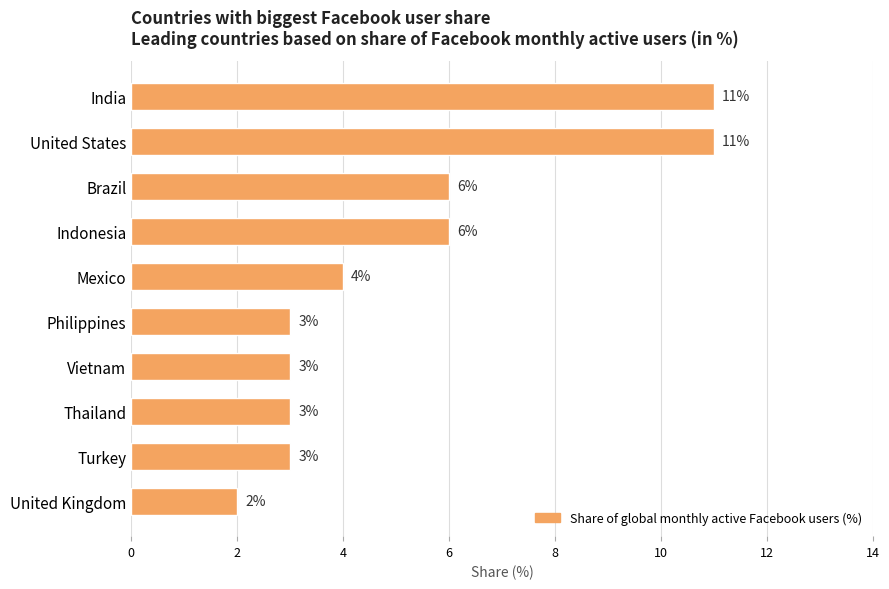

Reading top to bottom, what are all the values shown in this chart?

11	11	6	6	4	3	3	3	3	2